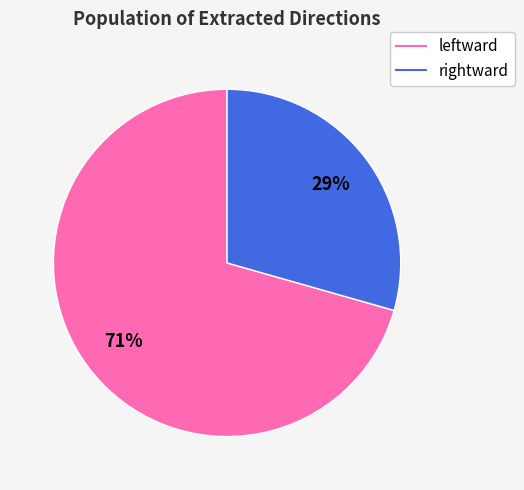

Is it true that leftward is 79% of the pie?

False